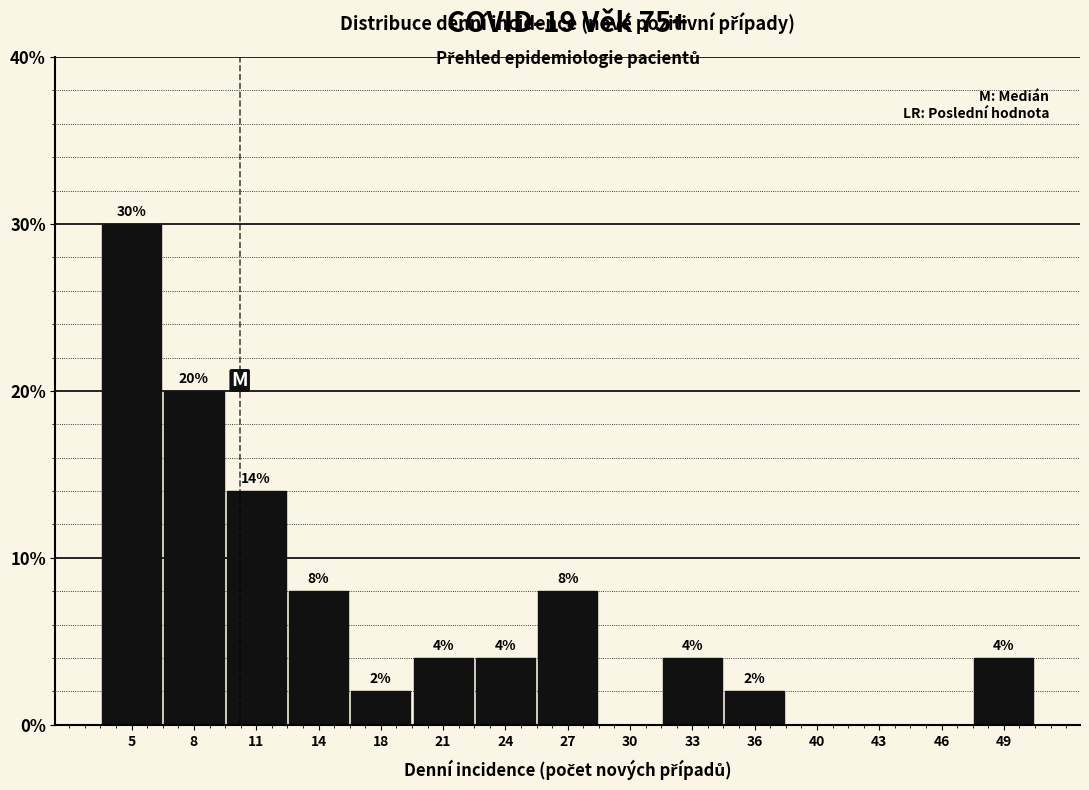

Reading right to left, transcribe all the data shown in this chart.

49=4.0	46=0.0	43=0.0	40=0.0	36=2.0	33=4.0	30=0.0	27=8.0	24=4.0	21=4.0	18=2.0	14=8.0	11=14.0	8=20.0	5=30.0